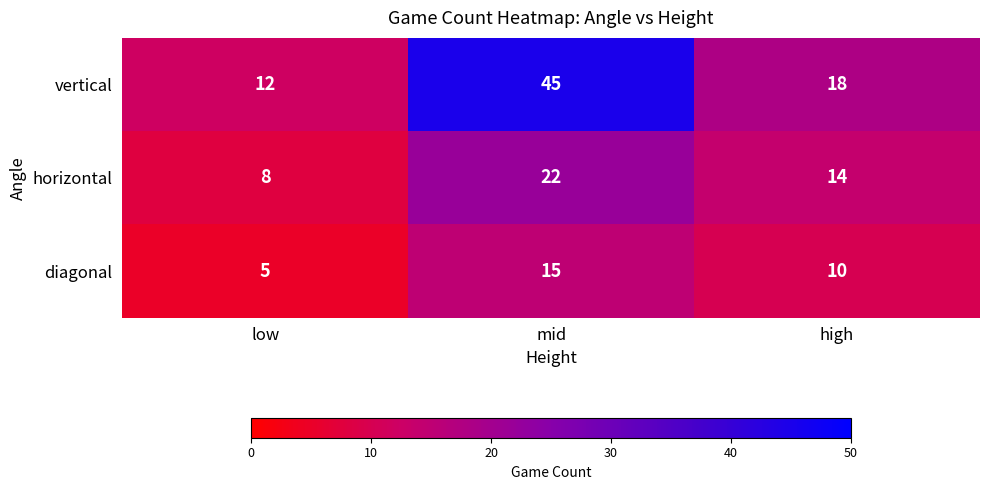

What is the difference between the highest and lowest values at mid?

30